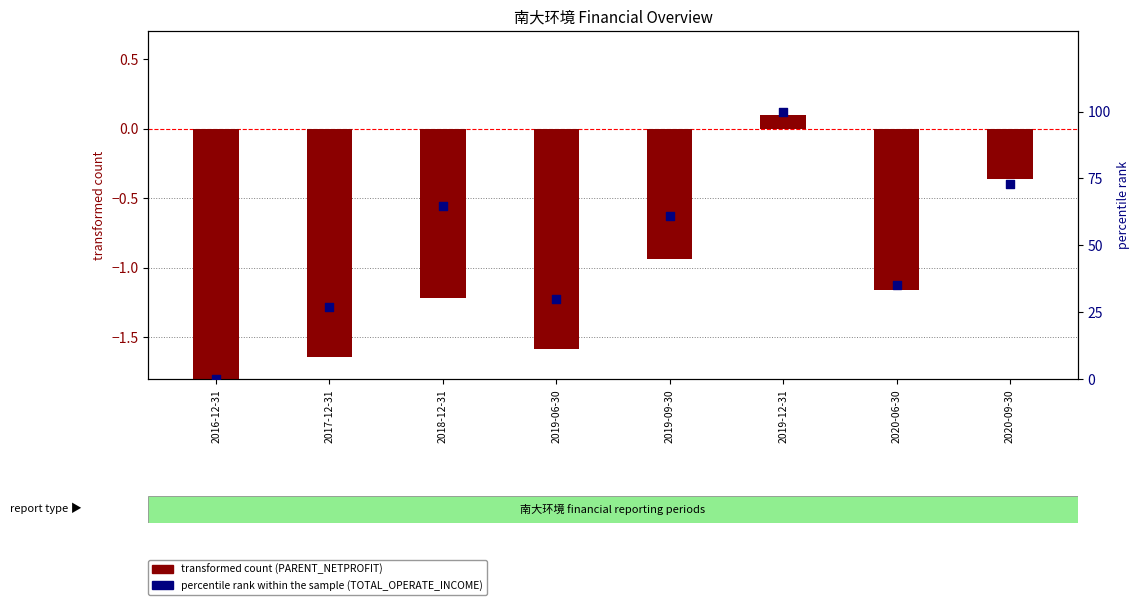

Is the value of transformed count (PARENT_NETPROFIT) at 2019-09-30 greater than the value of percentile rank within the sample (TOTAL_OPERATE_INCOME) at 2017-12-31?

No